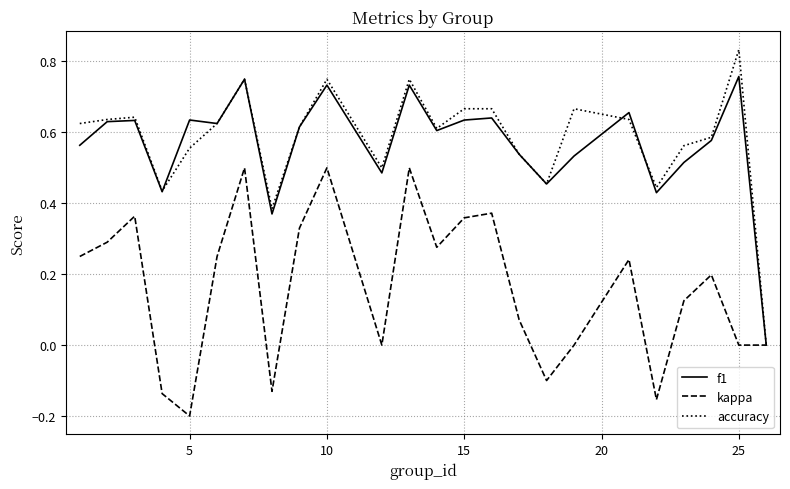

Which series has the widest spread of values?

accuracy